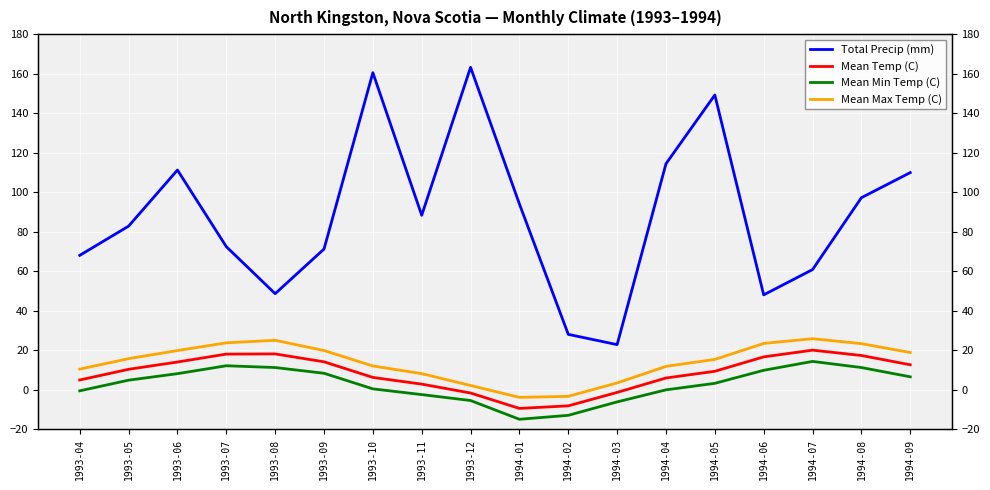

What is the label of the 13th point from the left?

1994-04